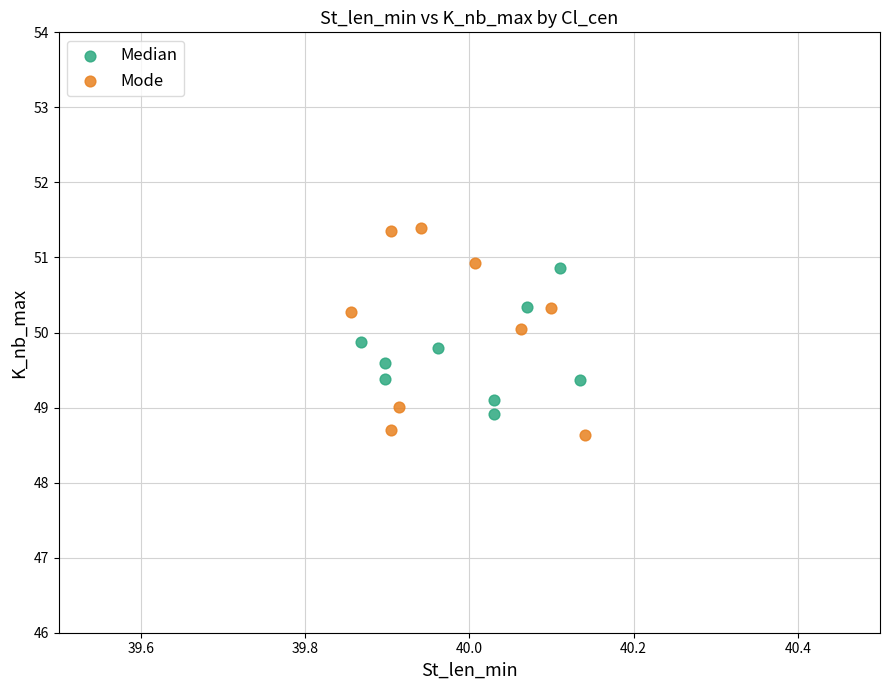

Which series has the widest spread of Y values?

Mode